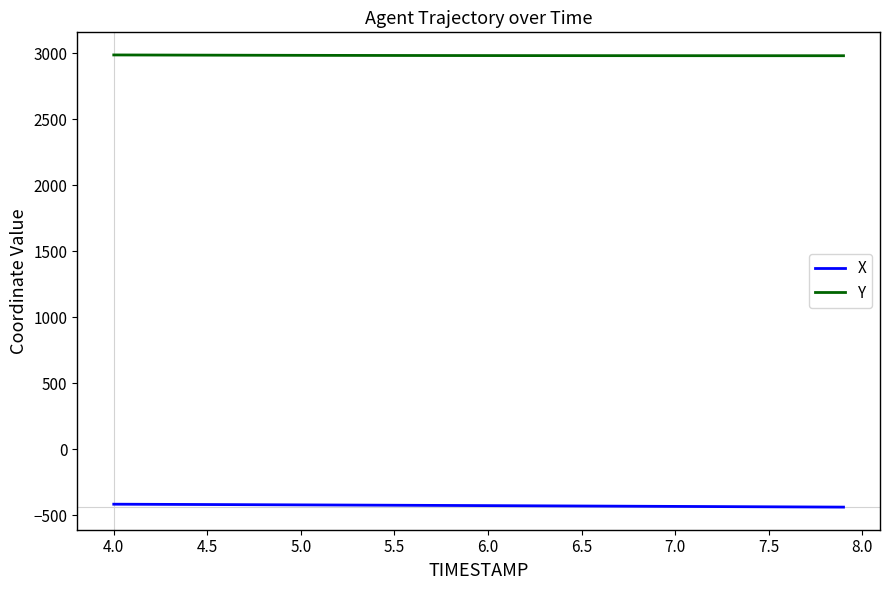

What is the greatest value displayed?

2985.7